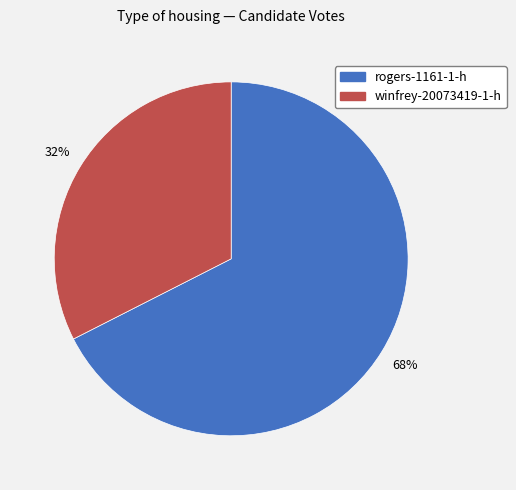

How many segments does this pie chart have?

2